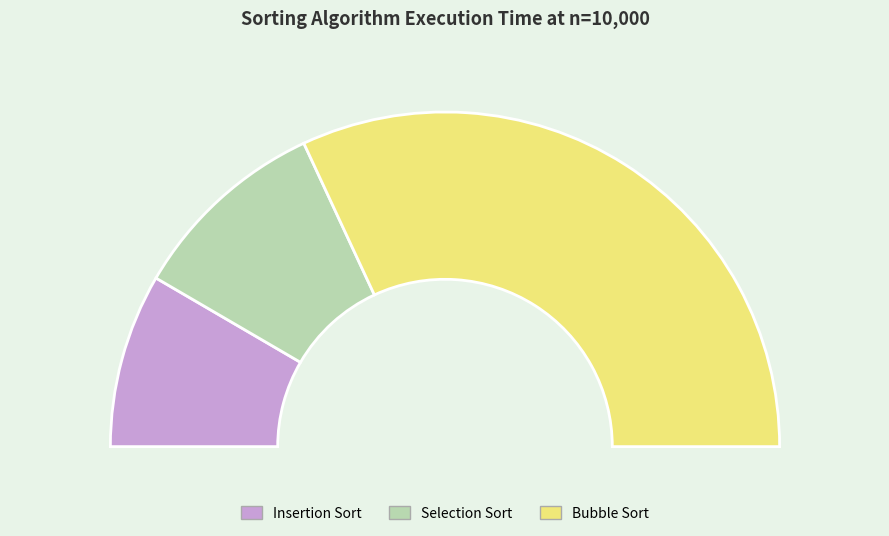

To the nearest percent, what is the difference between the Selection Sort and Bubble Sort slice percentages?

45%